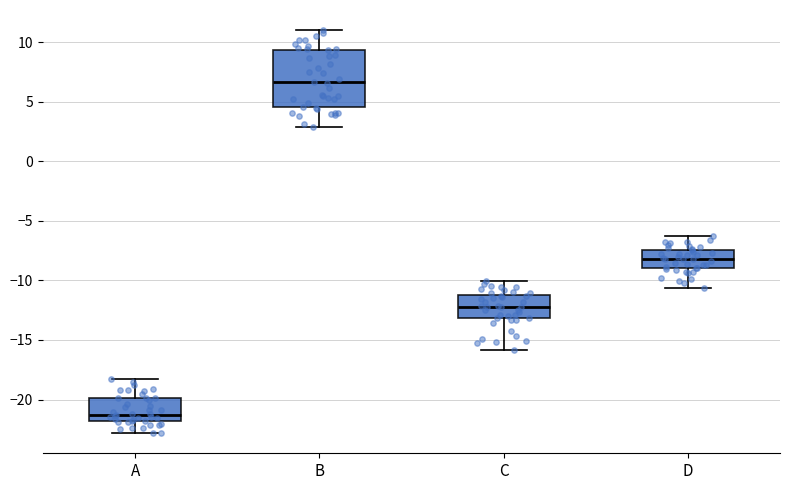

Where is the lower edge of the box for A on the y-axis? The values are not printed on the chart, so give them approximately, as read against the axis.

-22.0